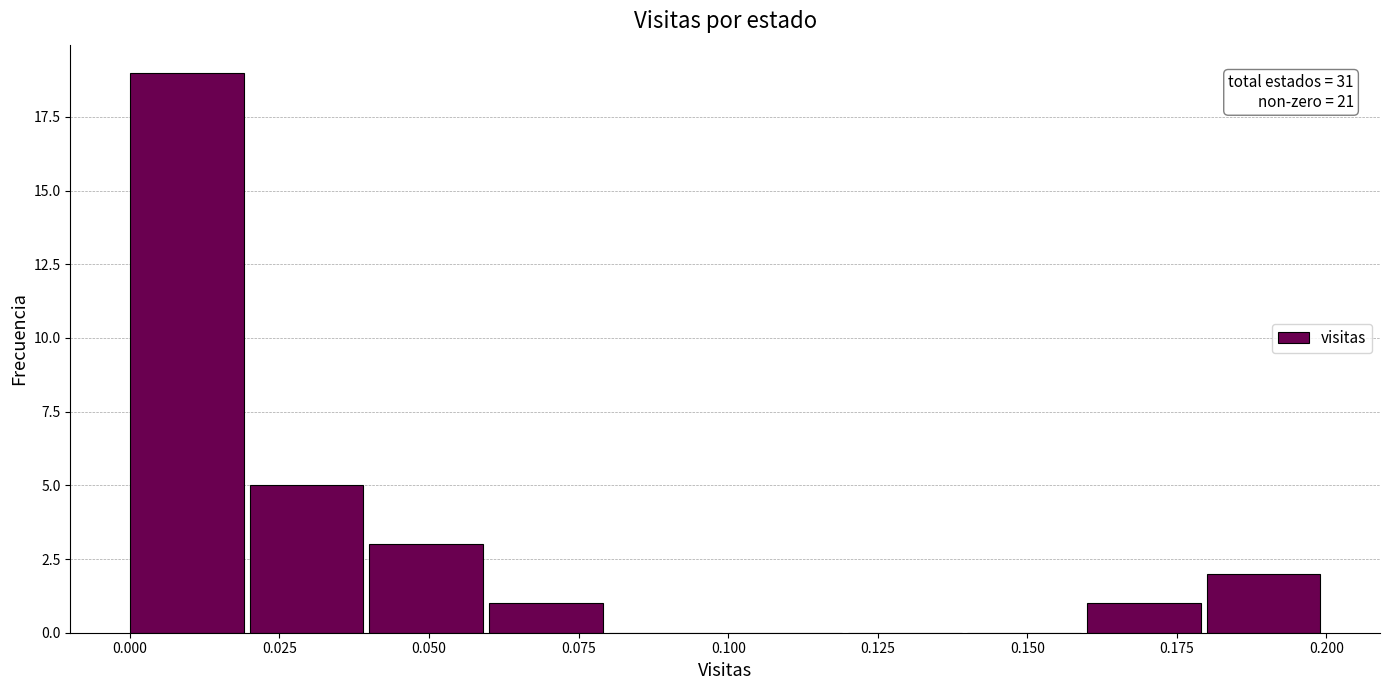

Which range on the x-axis has the tallest bar?

0.00 to 0.02